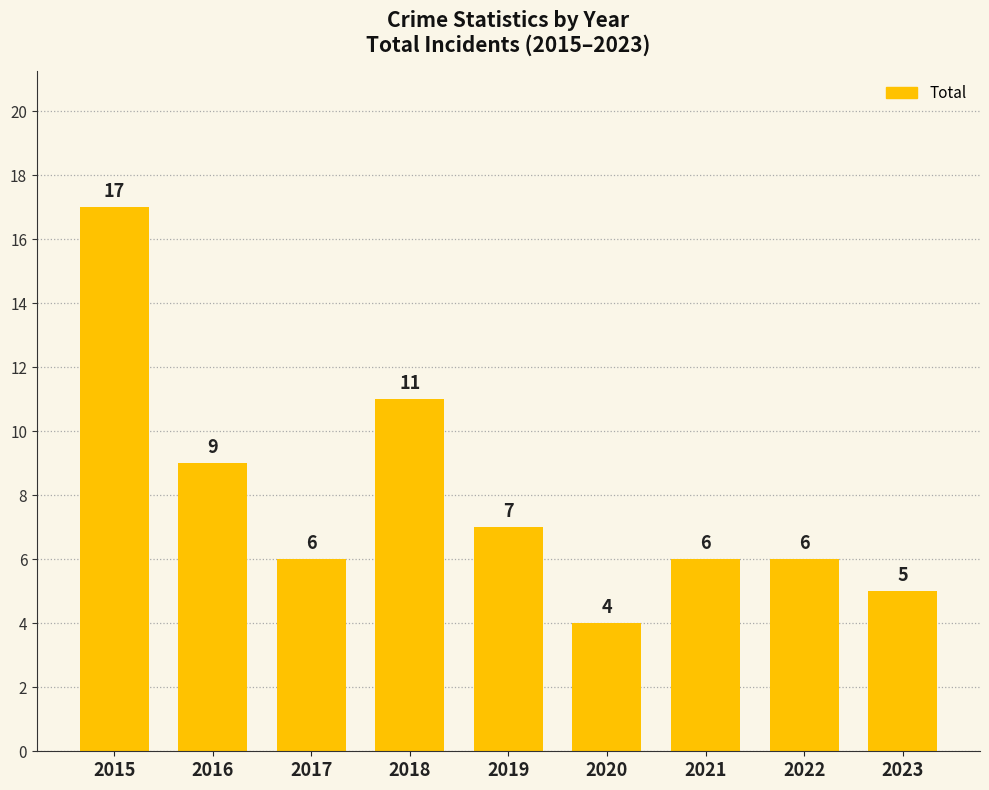

Reading right to left, transcribe all the data shown in this chart.

2023=5	2022=6	2021=6	2020=4	2019=7	2018=11	2017=6	2016=9	2015=17